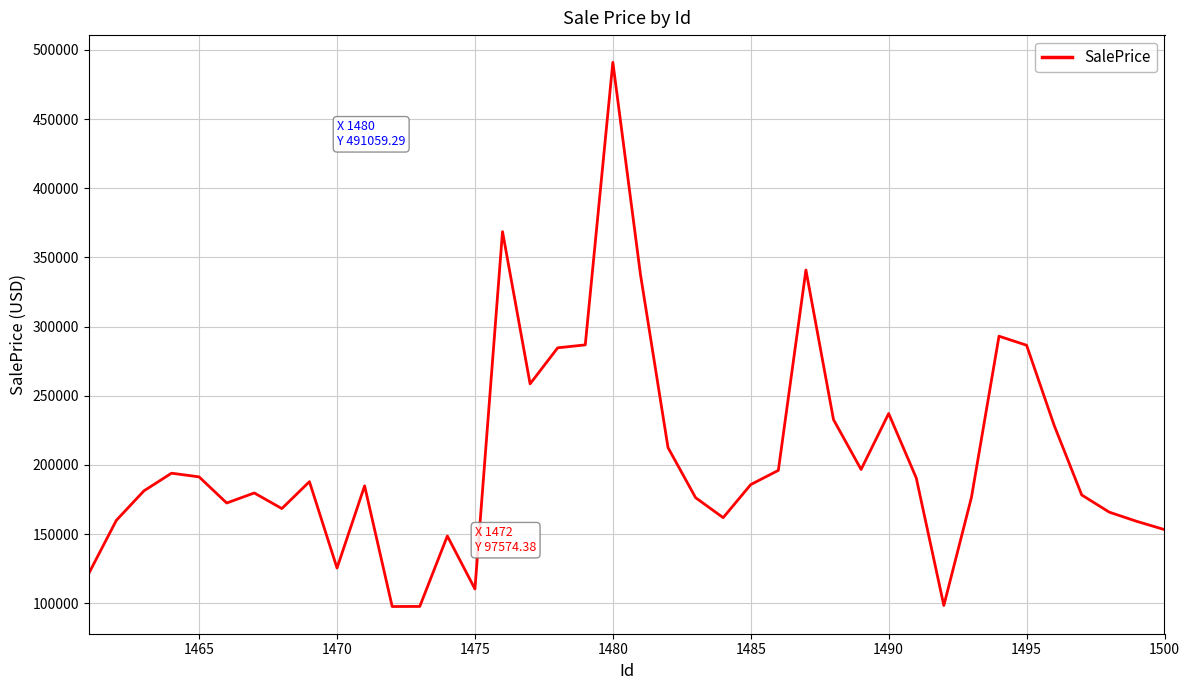

What is the minimum value shown in the chart?

97574.4